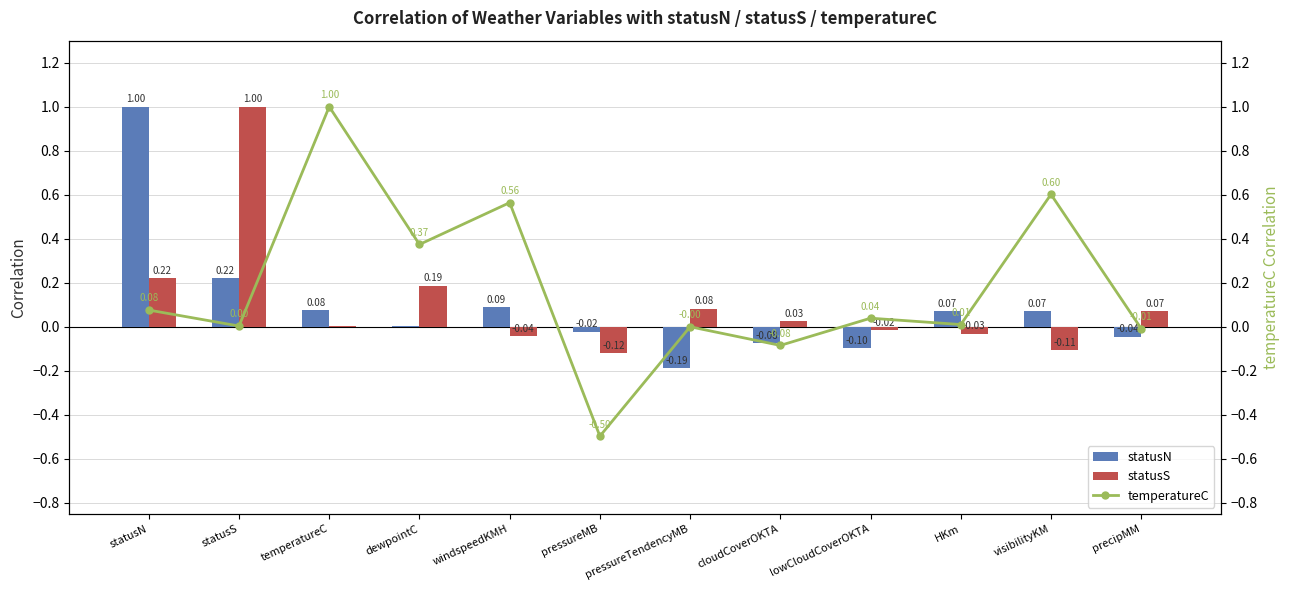

What is the sum of all statusN values?

1.1